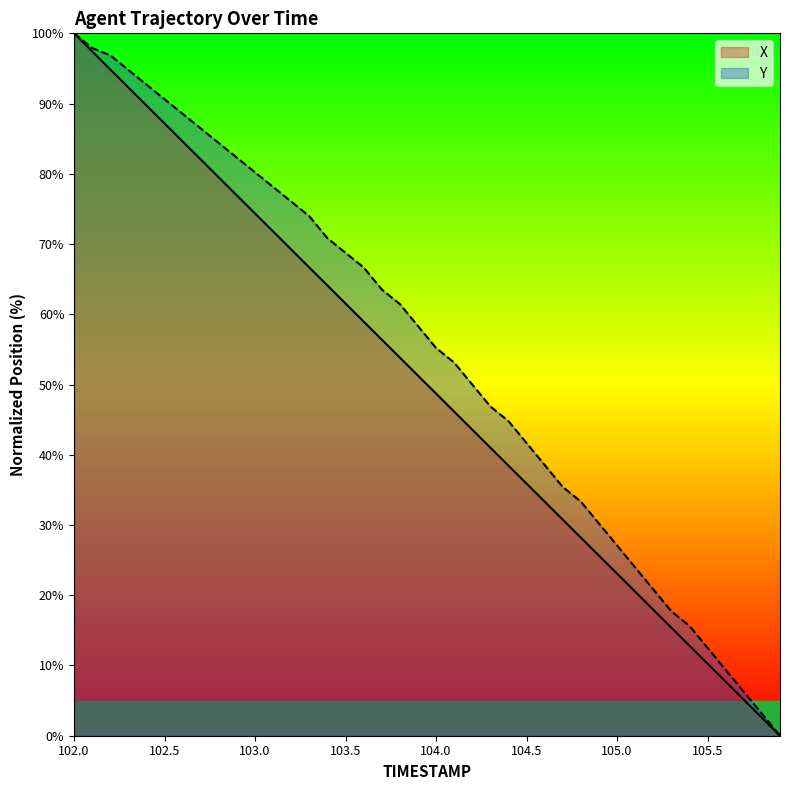

How many data points does each series have?

40